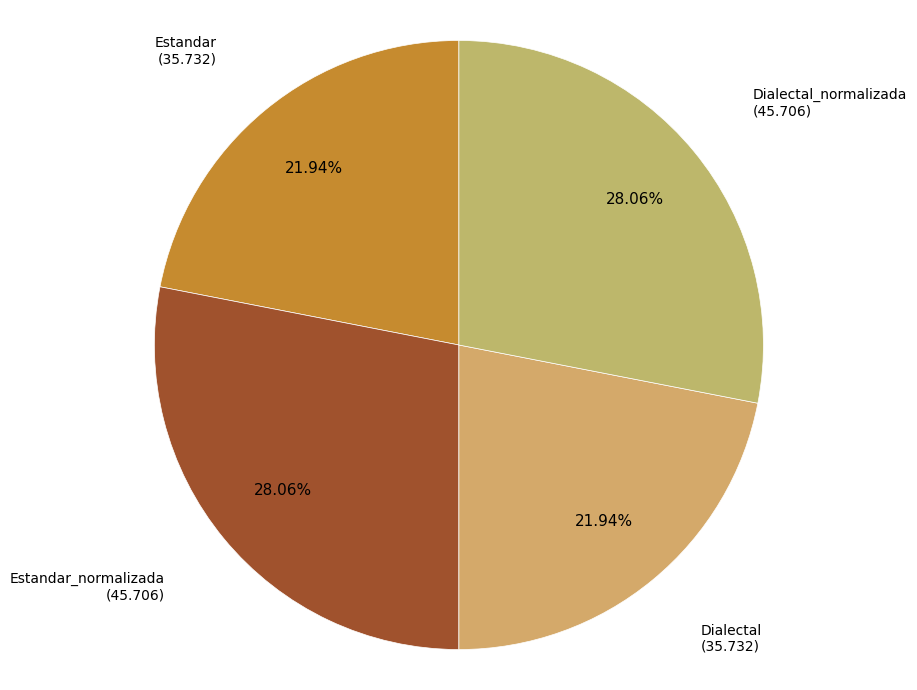

Is there a majority slice in this chart?

No